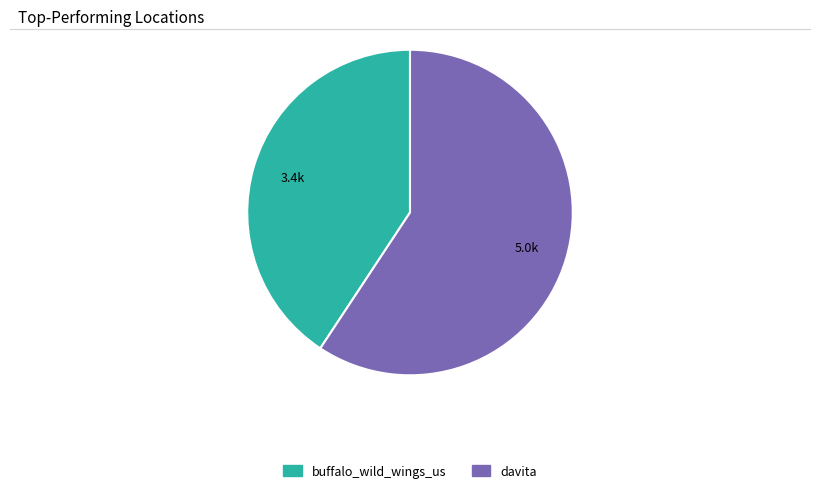

Combined, do buffalo_wild_wings_us and davita account for over 50%?

Yes